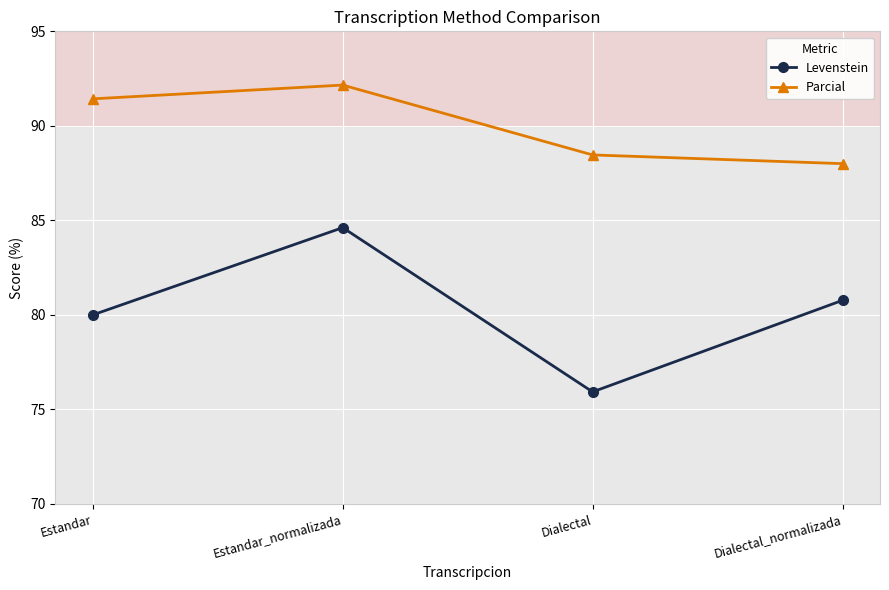

Which series has the largest total across all categories?

Parcial